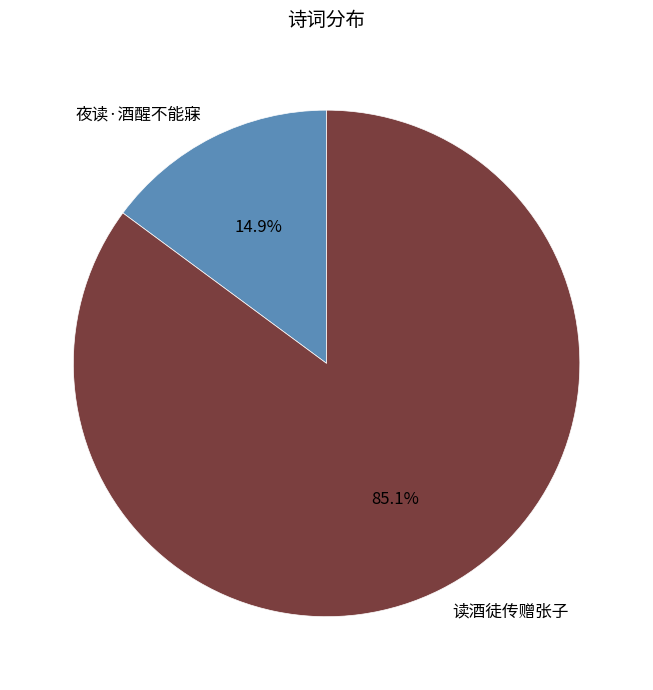

Which category has the smallest portion of the pie?

夜读·酒醒不能寐